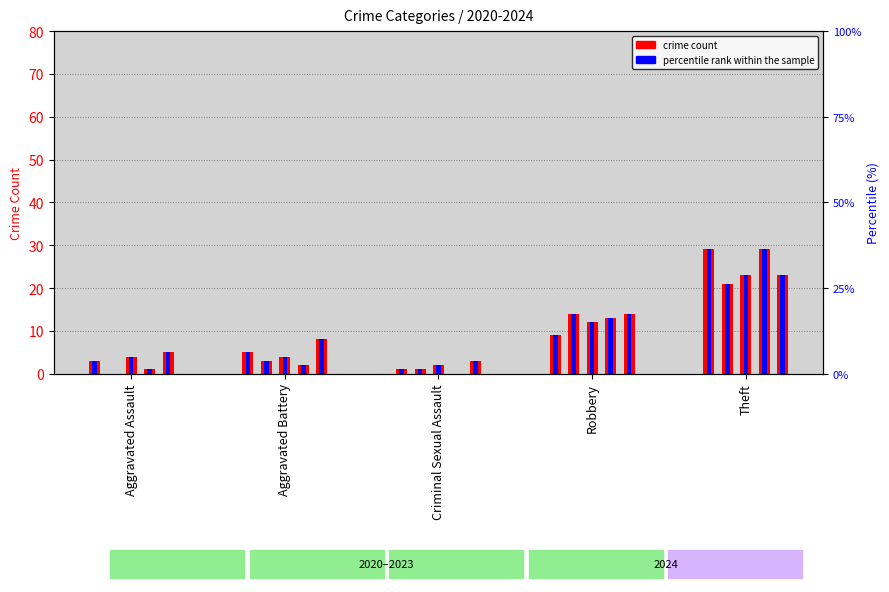

Rank the categories by percentile rank within the sample value from highest to lowest.

Theft, Robbery, Aggravated Battery, Aggravated Assault, Criminal Sexual Assault